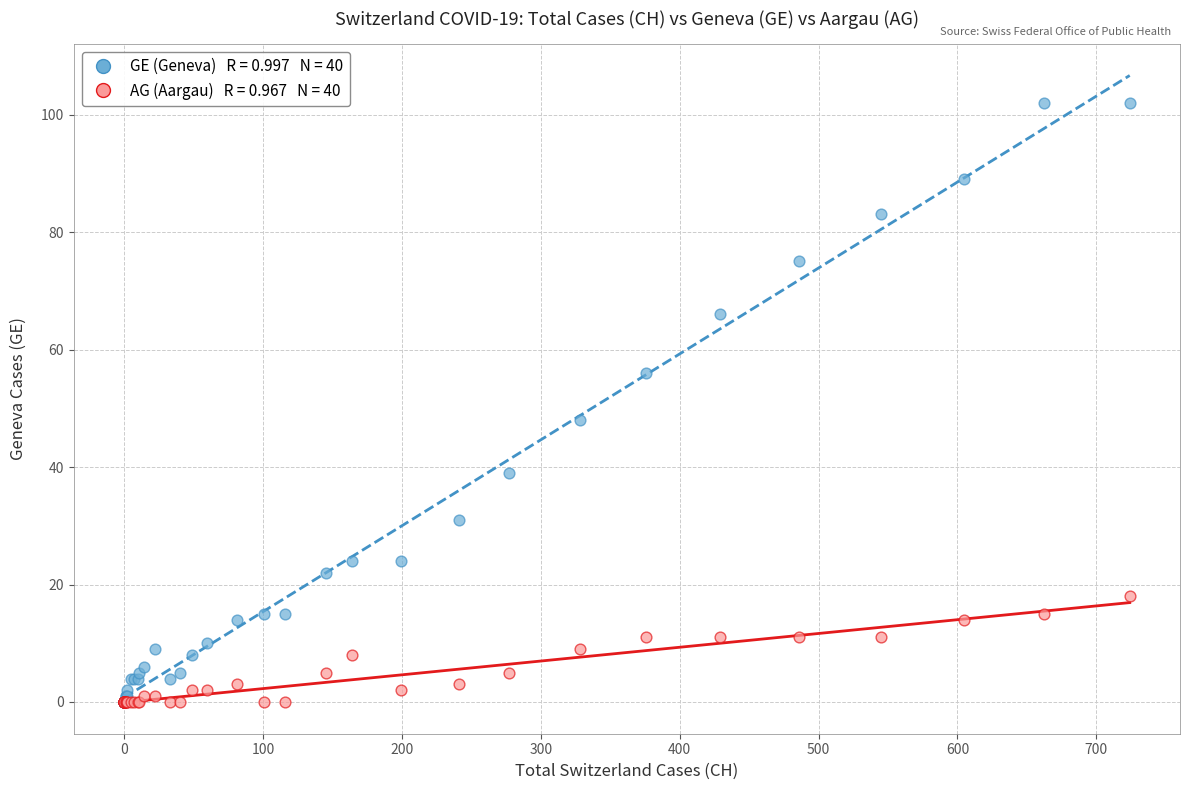

Across all series, what Y value is closest to 51?

48